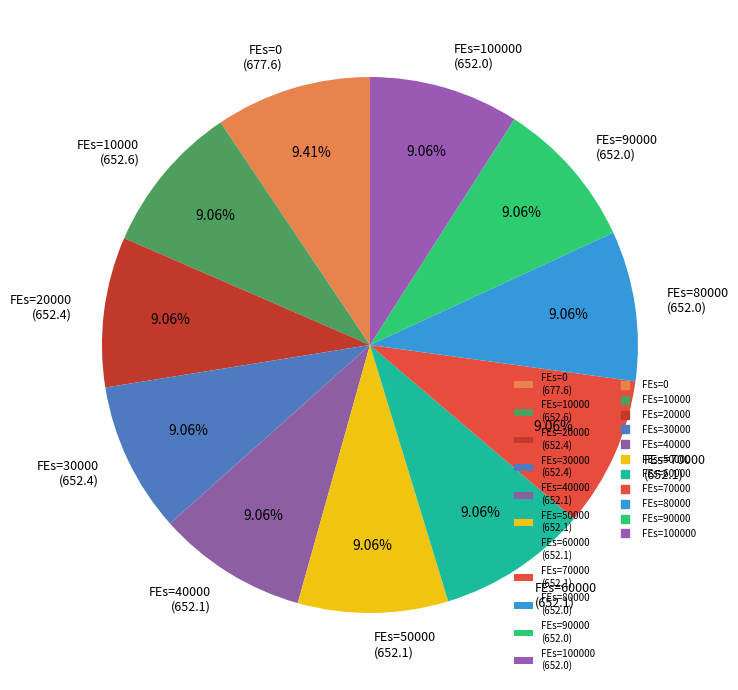

Is the sum of FEs=10000 (652.6) and FEs=30000 (652.4) greater than half?

No